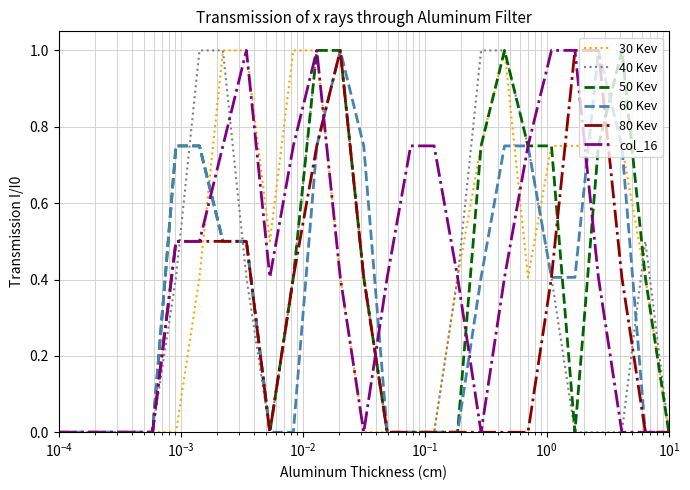

True or false: 60 Kev and col_16 cross at least once.

True